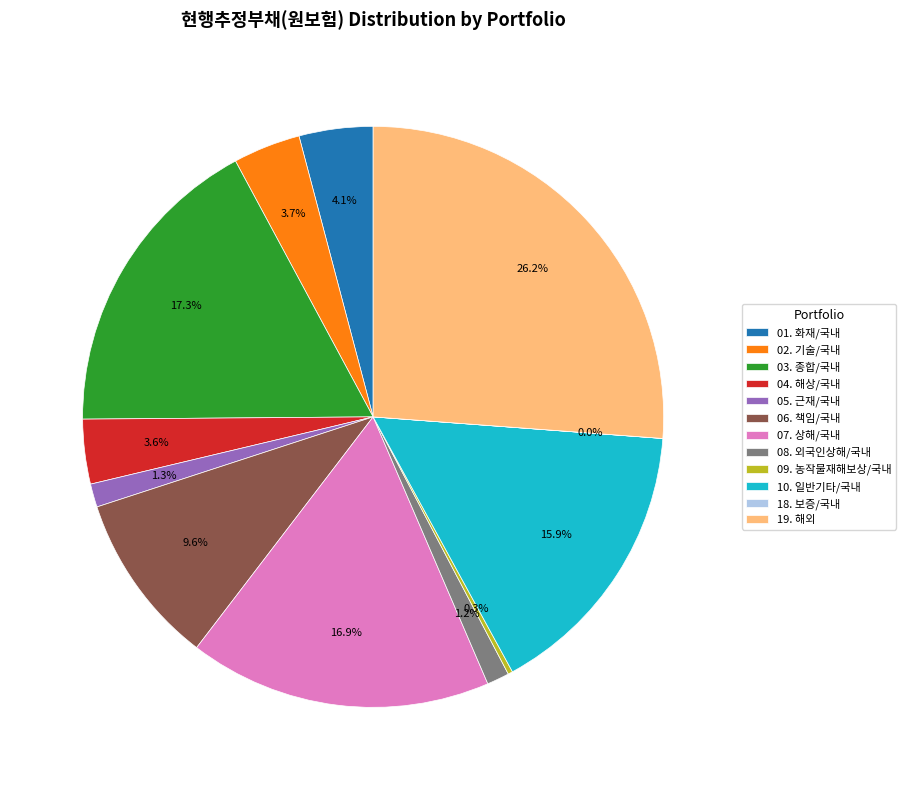

Is 05. 근재/국내 the majority of the pie?

No